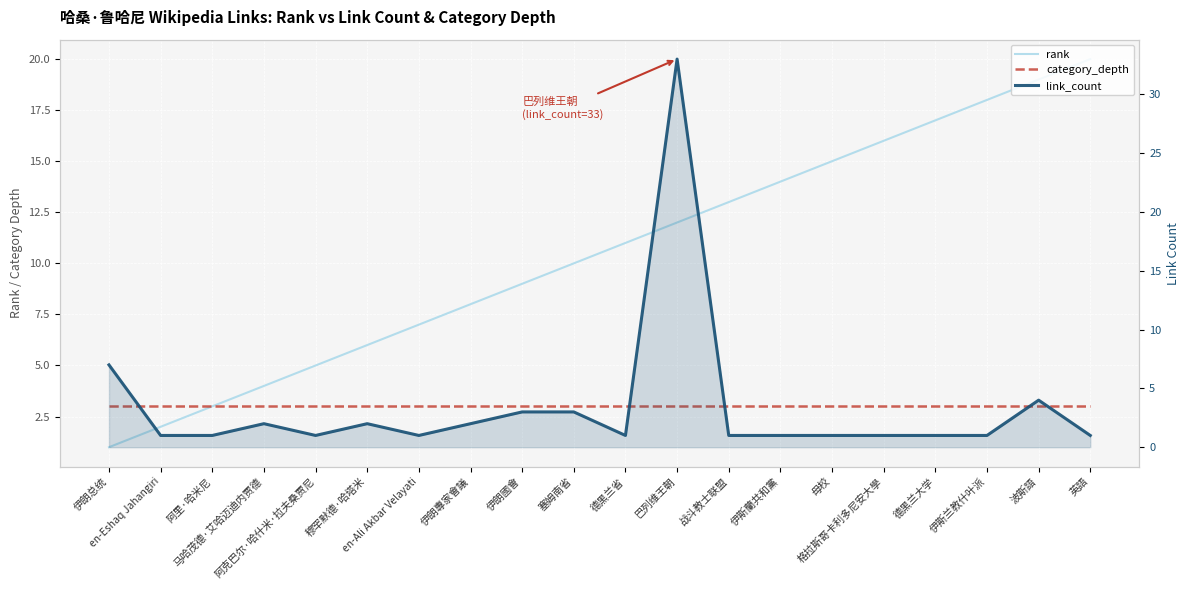

What is the maximum value for link_count?

33